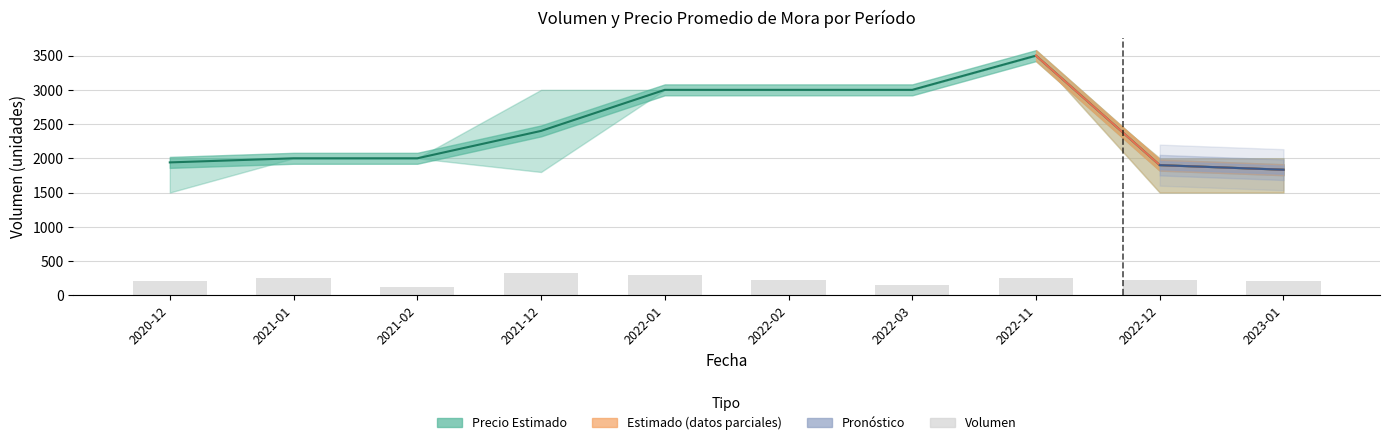

What position from the left is 2022-12?

9